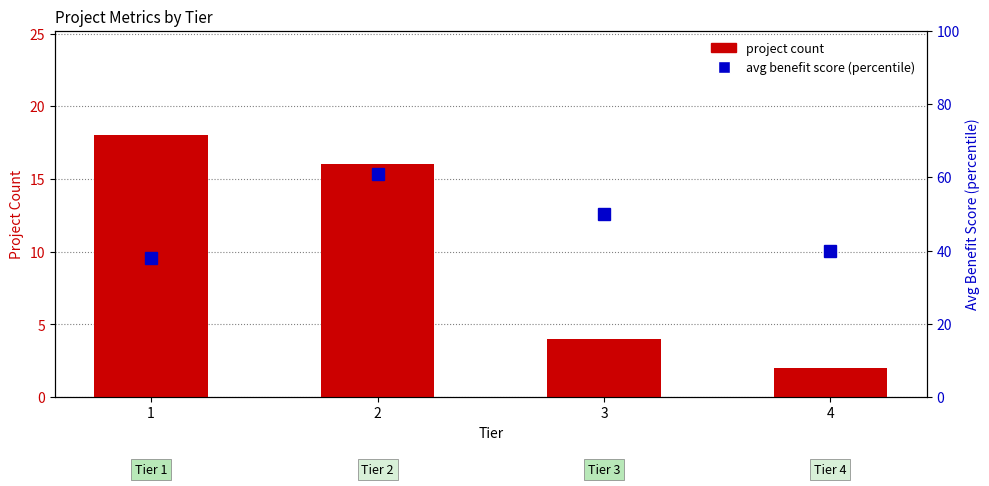

Which has a higher value, 3 or 1?

1